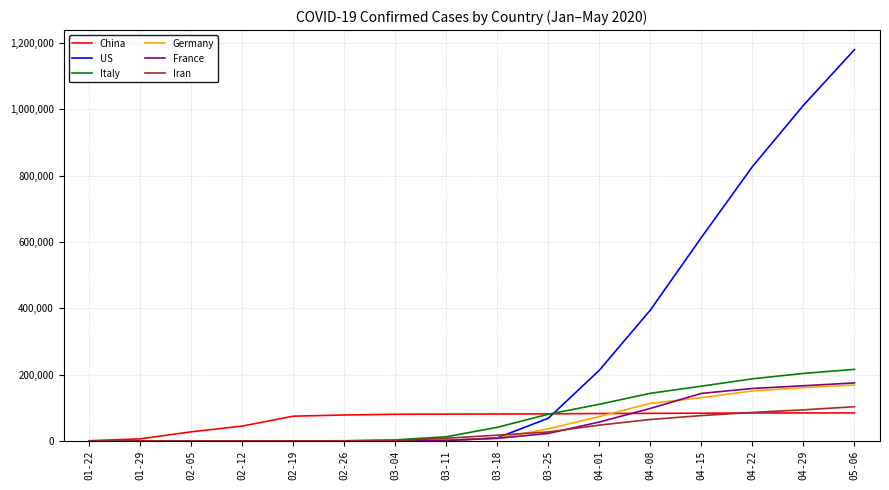

Is the value of US at 04-15 greater than the value of Iran at 02-12?

Yes